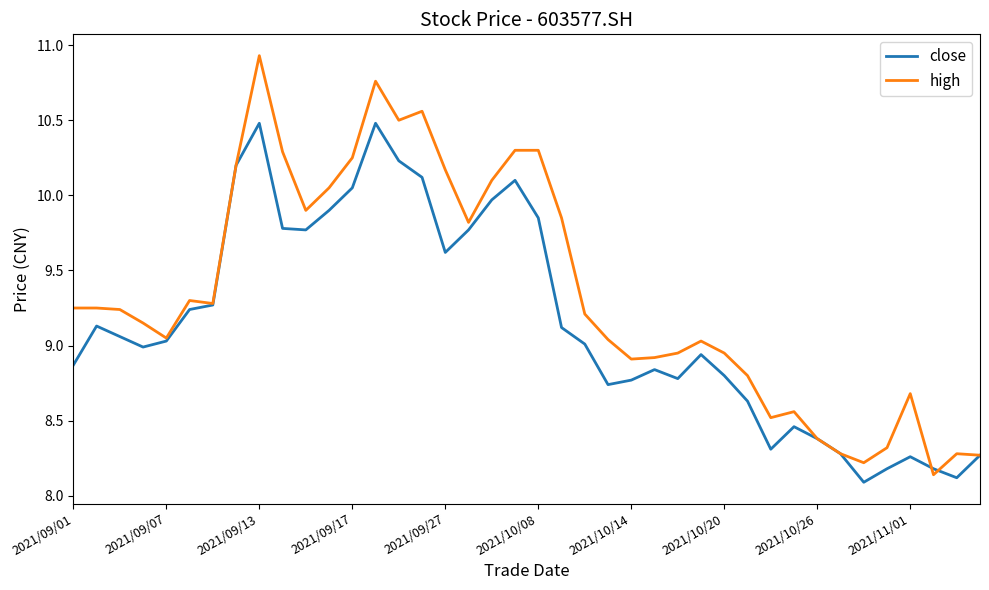

Which series has the largest range (max minus min)?

high